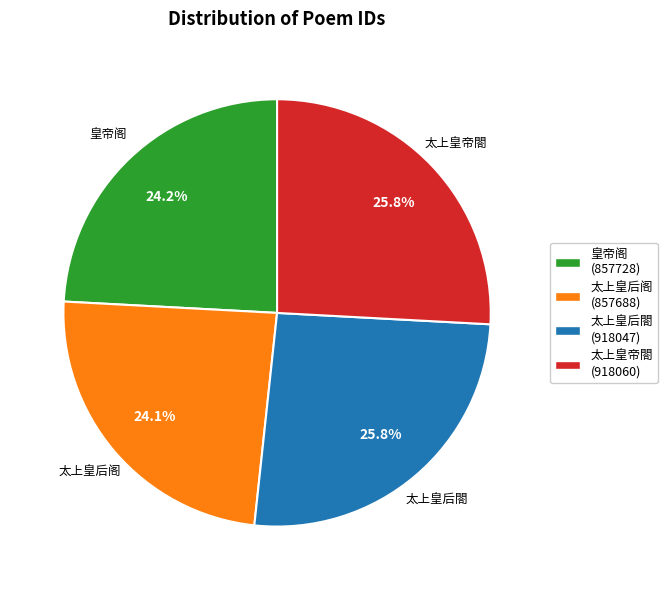

Is there a majority slice in this chart?

No